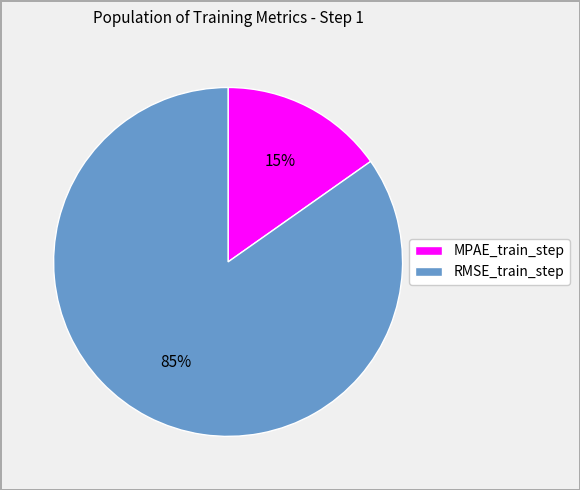

Do MPAE_train_step and RMSE_train_step together represent more than half of the pie?

Yes